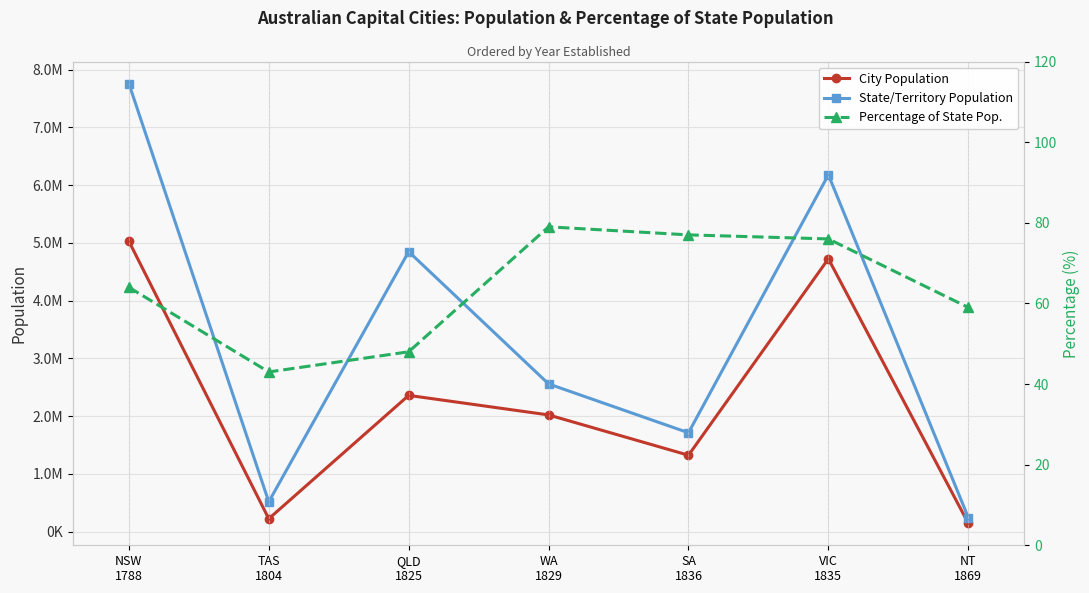

True or false: Percentage of State Pop. has a value of 34 at WA
1829.

False